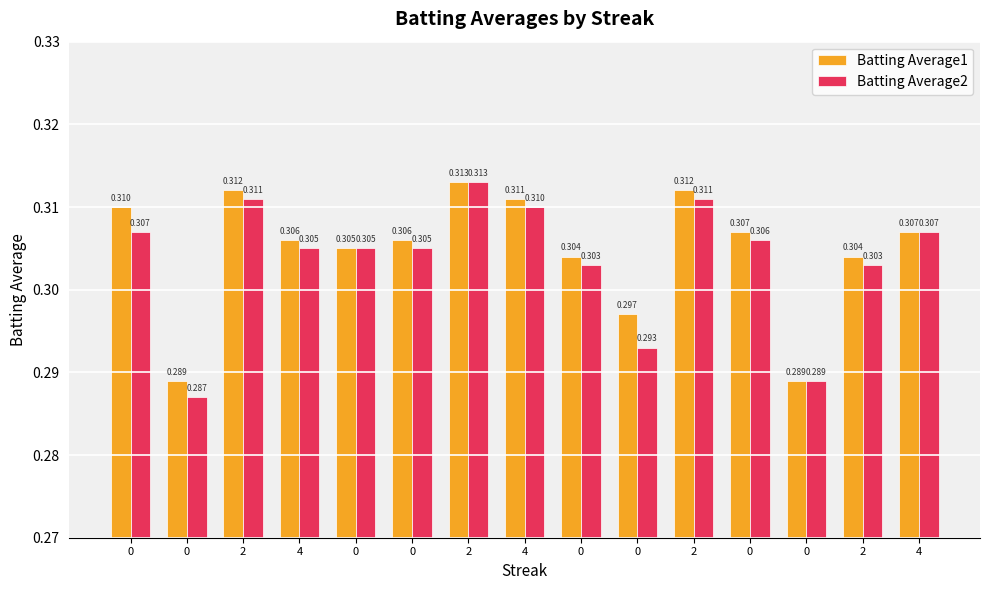

Reading right to left, extract all data points from this chart.

Batting Average1: 4=0.3	2=0.3	0=0.3	0=0.3	2=0.3	0=0.3	0=0.3	4=0.3	2=0.3	0=0.3	0=0.3	4=0.3	2=0.3	0=0.3	0=0.3
Batting Average2: 4=0.3	2=0.3	0=0.3	0=0.3	2=0.3	0=0.3	0=0.3	4=0.3	2=0.3	0=0.3	0=0.3	4=0.3	2=0.3	0=0.3	0=0.3